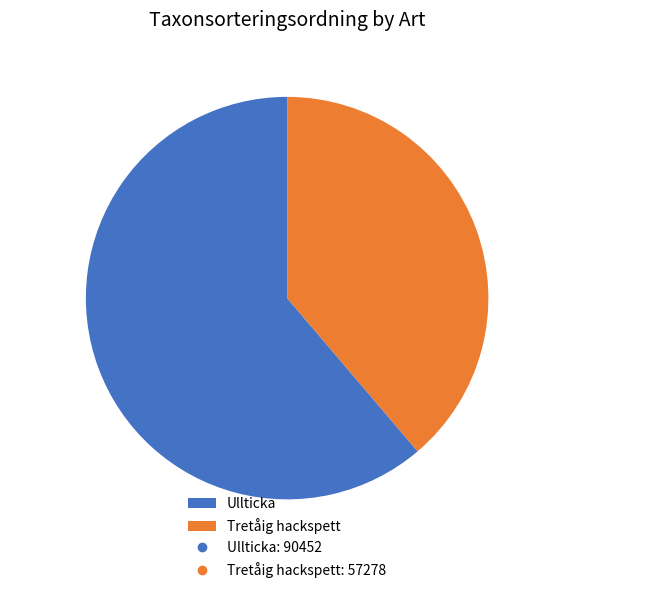

Count the number of slices in the pie.

2